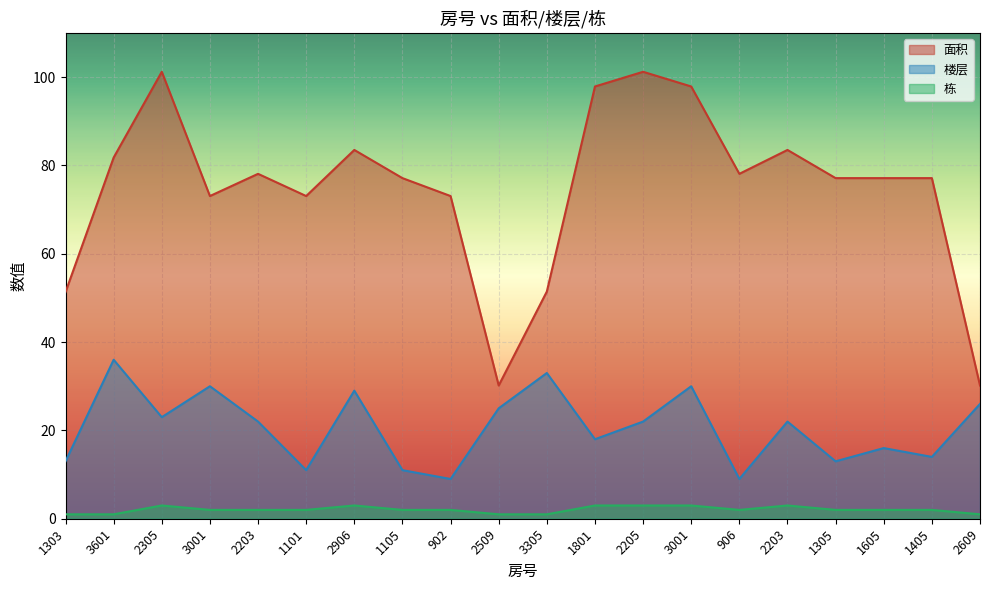

Where is the first local maximum for 栋?

2305